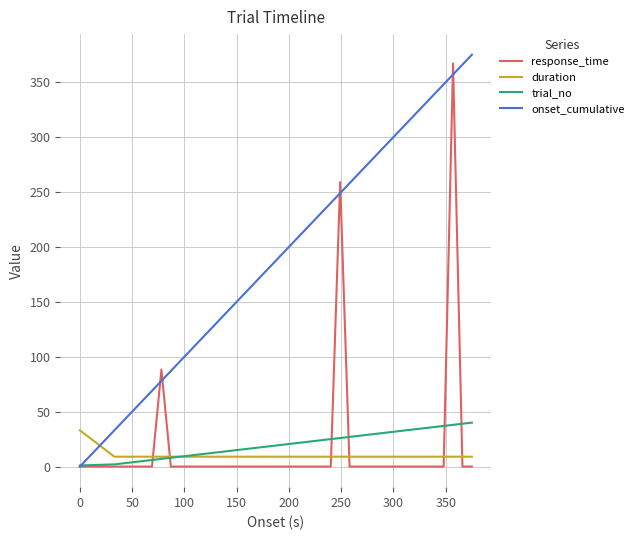

Which series has the largest total across all categories?

onset_cumulative